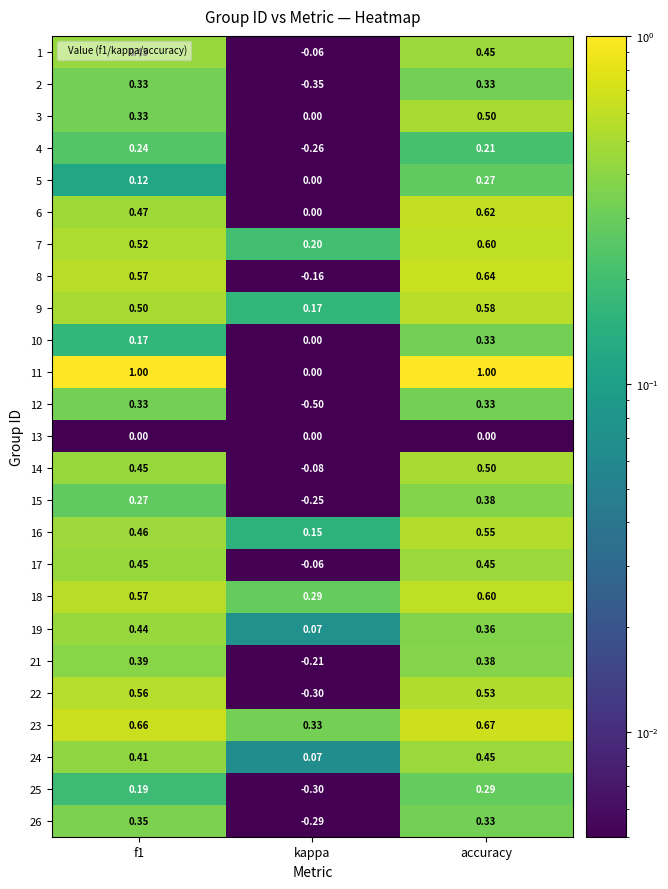

At which label is 3 closest to 0?

kappa